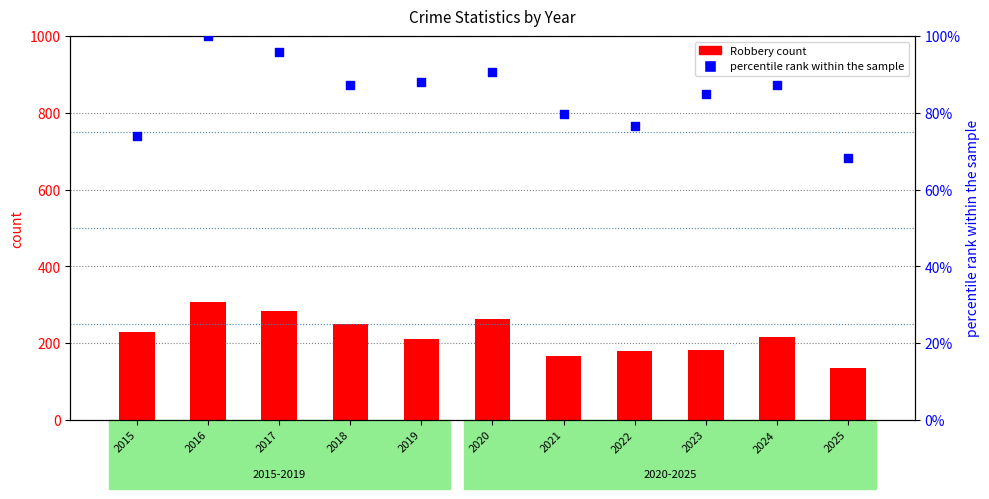

What is the total value across all series at 2017?

380.8